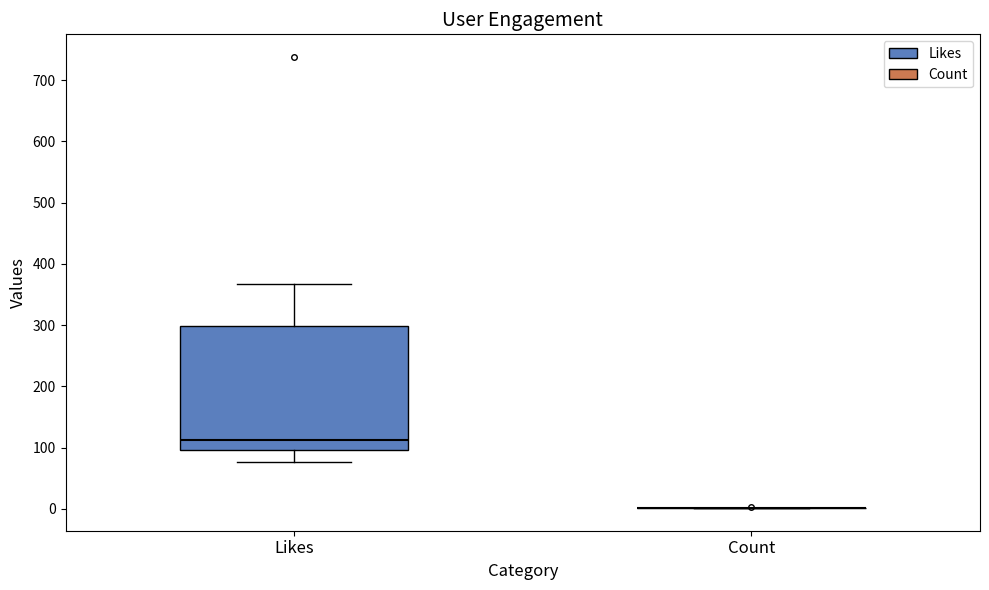

Where does the lower whisker of the box for Likes end on the y-axis? The values are not printed on the chart, so give them approximately, as read against the axis.

80